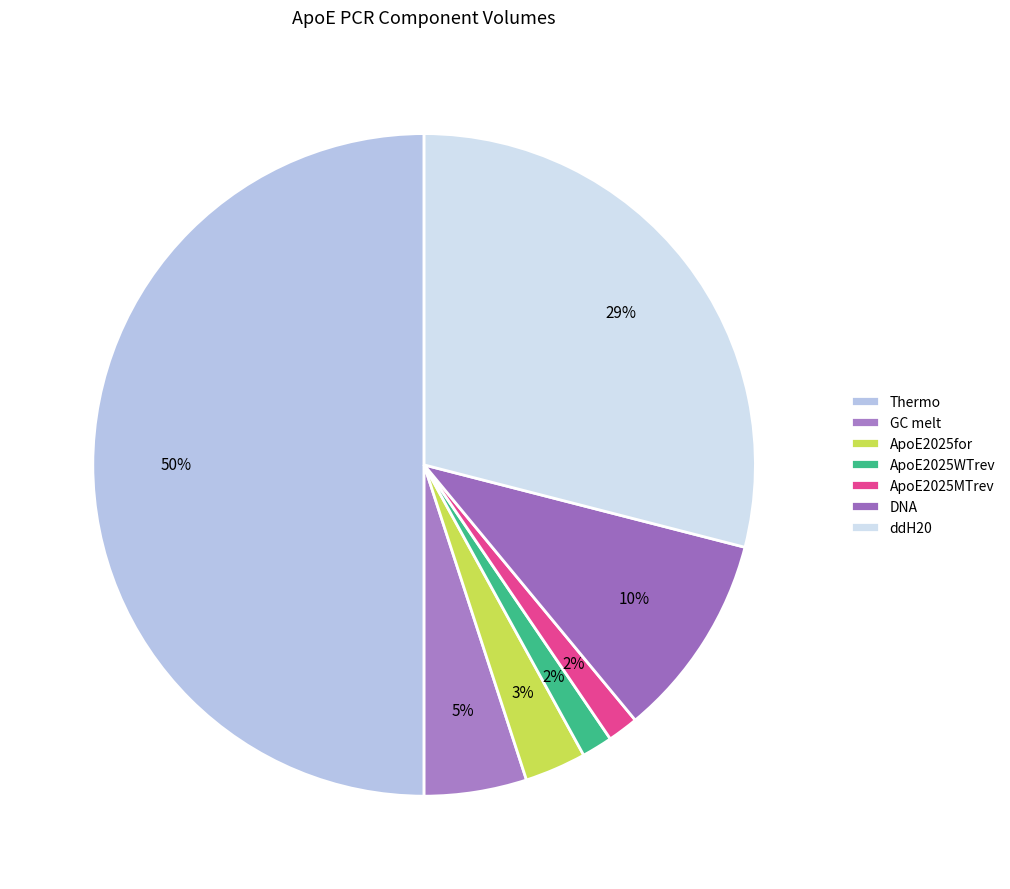

Which has a higher value, ddH20 or DNA?

ddH20